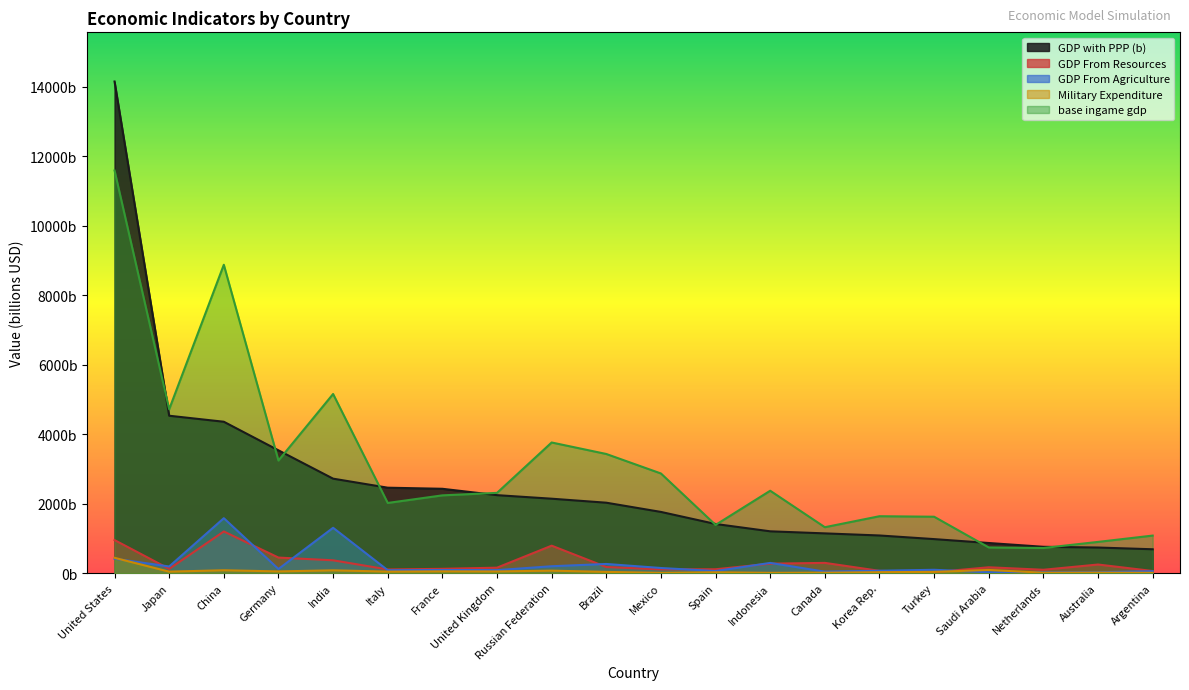

Count the number of data series in this chart.

5